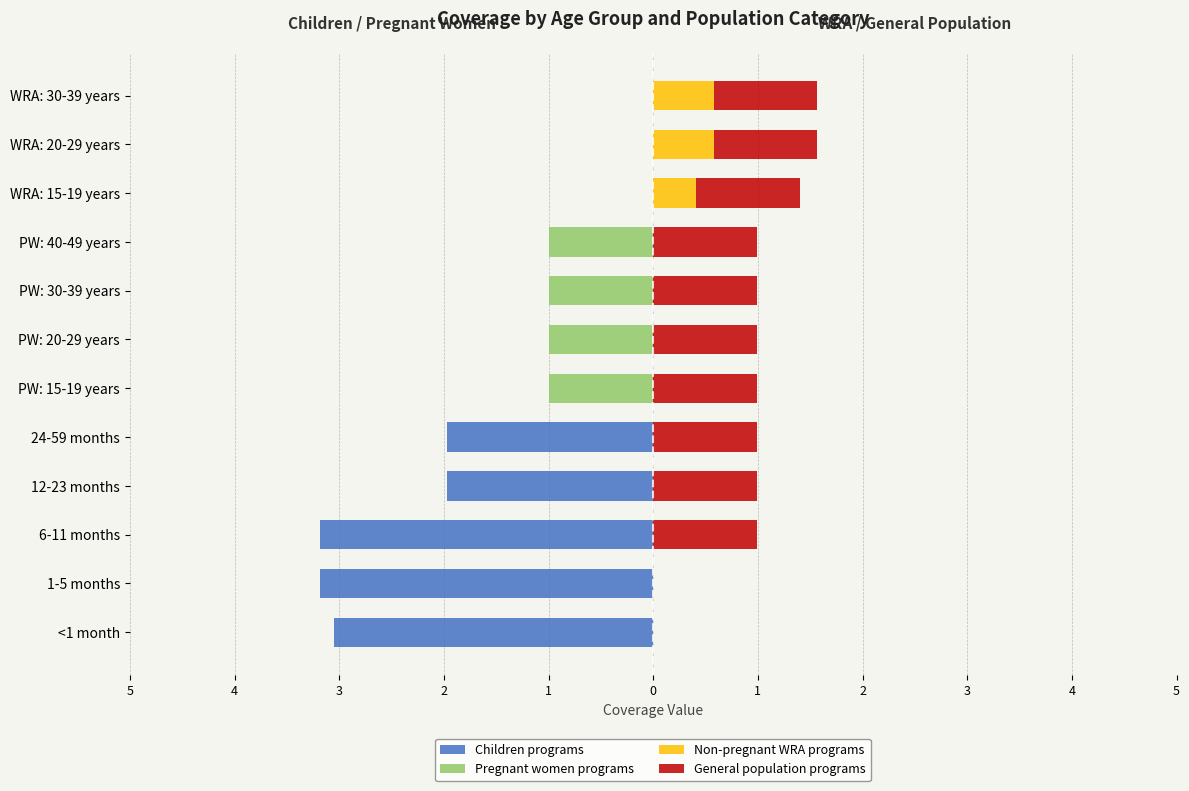

True or false: Children programs has a value of 0.0 at PW: 30-39 years.

True